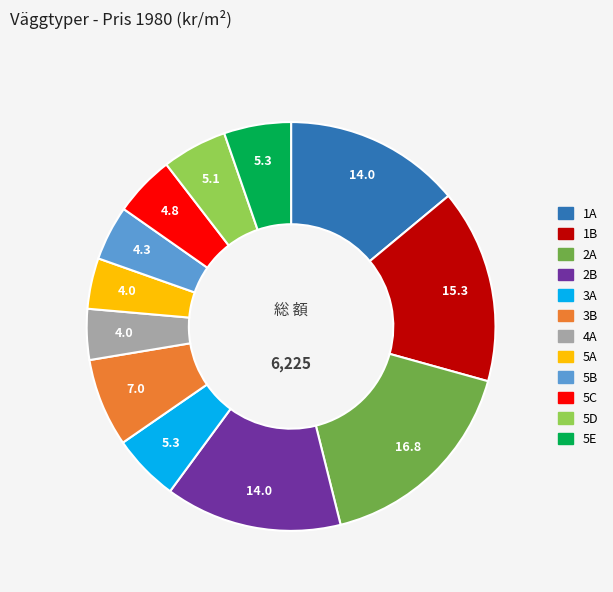

Combined, do 3A and 5A account for over 50%?

No